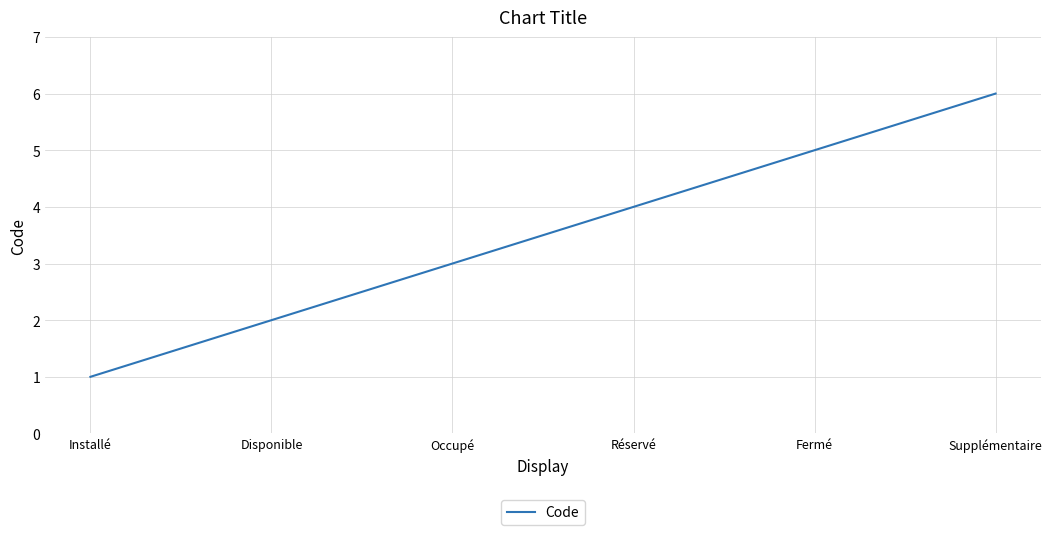

What is the change in value from Occupé to Fermé?

+2